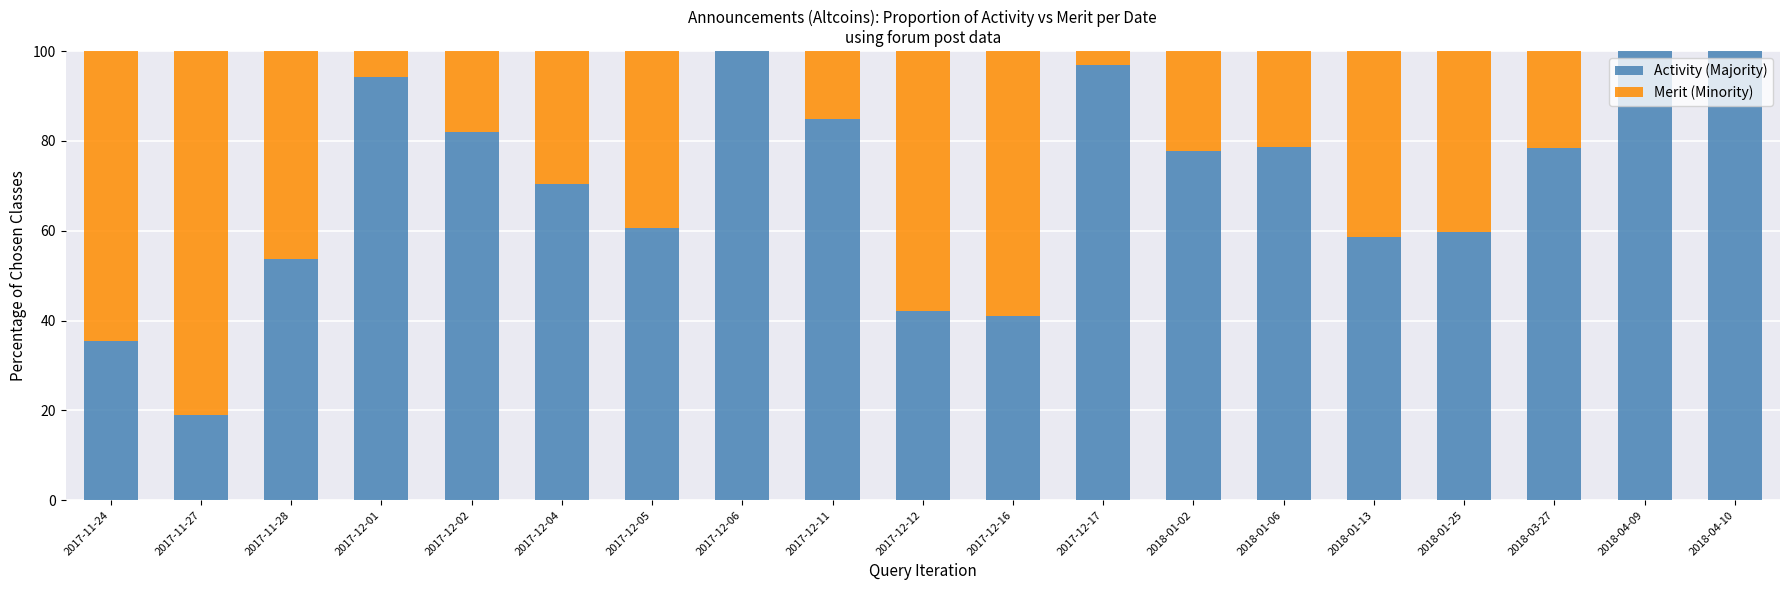

Is it true that Activity (Majority) equals 60.7 at 2017-12-05?

True